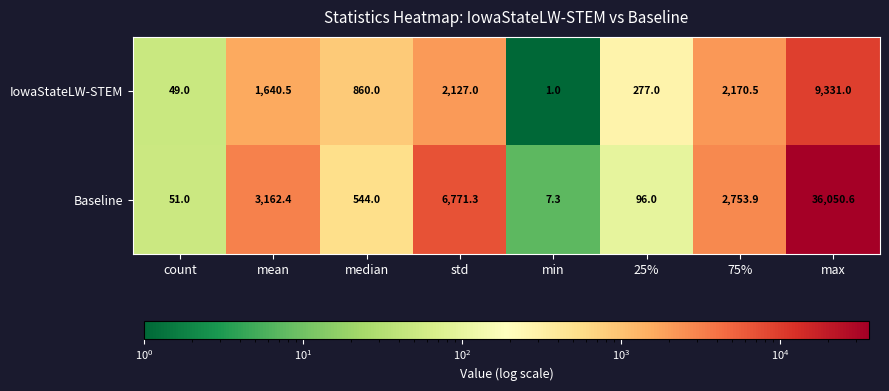

Rank the series at min from lowest to highest value.

IowaStateLW-STEM, Baseline